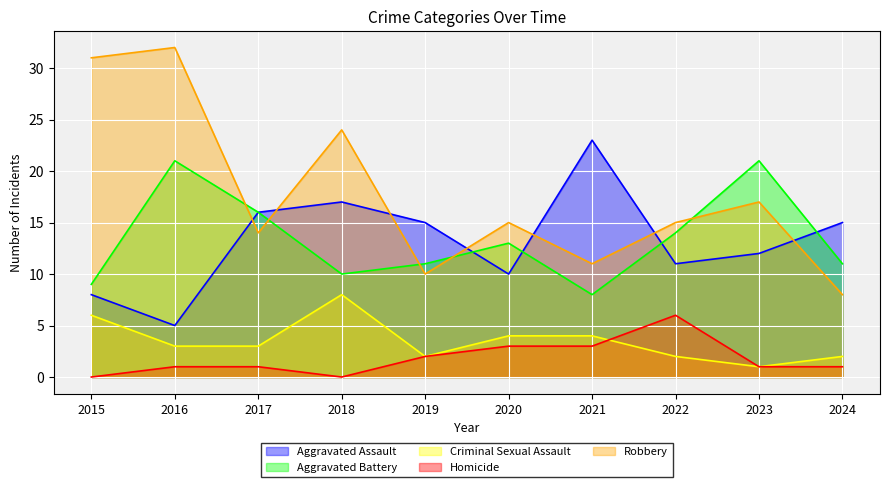

Reading left to right, extract all data points from this chart.

Aggravated Assault: 2015=8	2016=5	2017=16	2018=17	2019=15	2020=10	2021=23	2022=11	2023=12	2024=15
Aggravated Battery: 2015=9	2016=21	2017=16	2018=10	2019=11	2020=13	2021=8	2022=14	2023=21	2024=11
Criminal Sexual Assault: 2015=6	2016=3	2017=3	2018=8	2019=2	2020=4	2021=4	2022=2	2023=1	2024=2
Homicide: 2015=0	2016=1	2017=1	2018=0	2019=2	2020=3	2021=3	2022=6	2023=1	2024=1
Robbery: 2015=31	2016=32	2017=14	2018=24	2019=10	2020=15	2021=11	2022=15	2023=17	2024=8